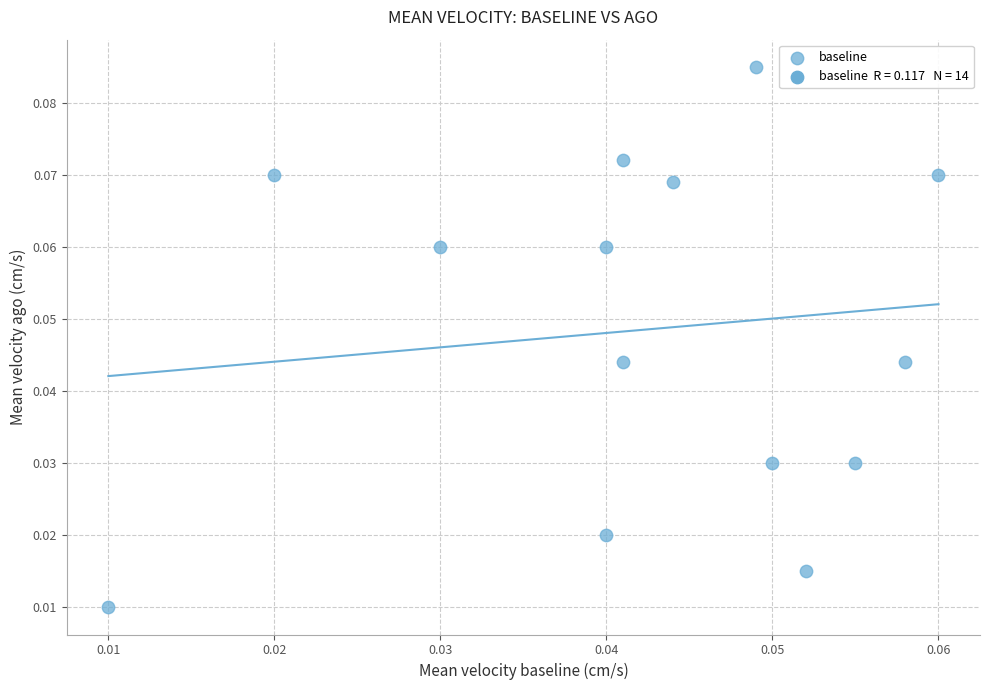

Count the number of points in this scatter plot.

14